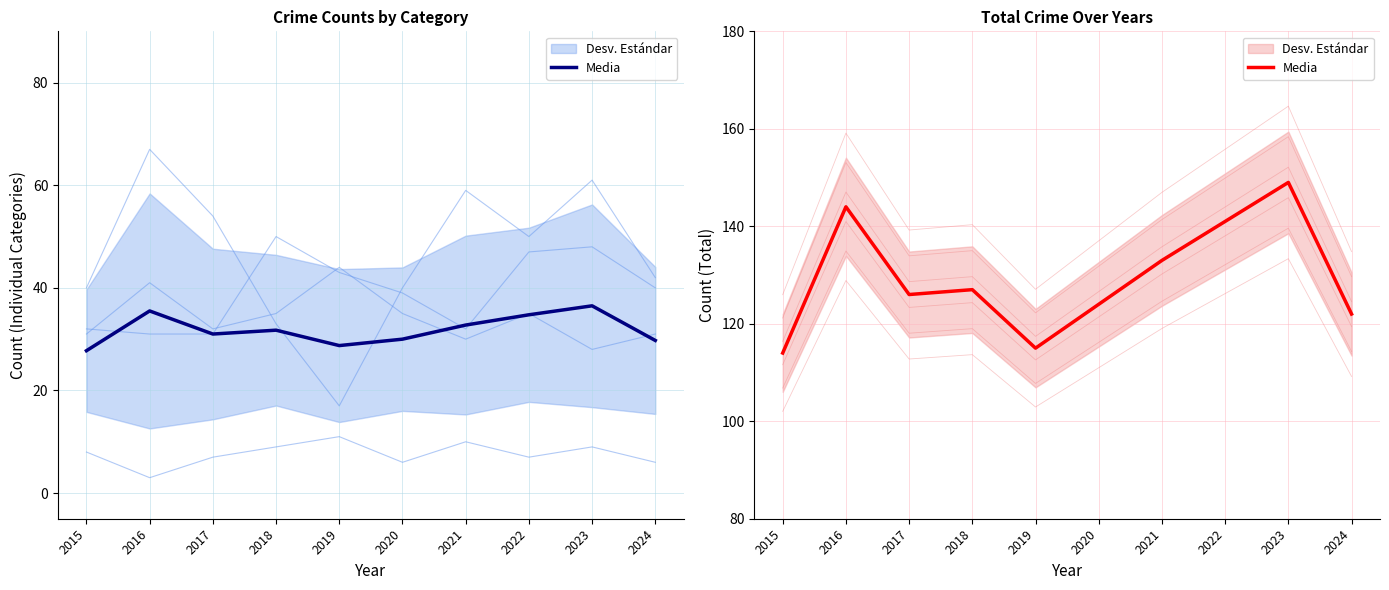

Which has a higher value, 2023 or 2021?

2023